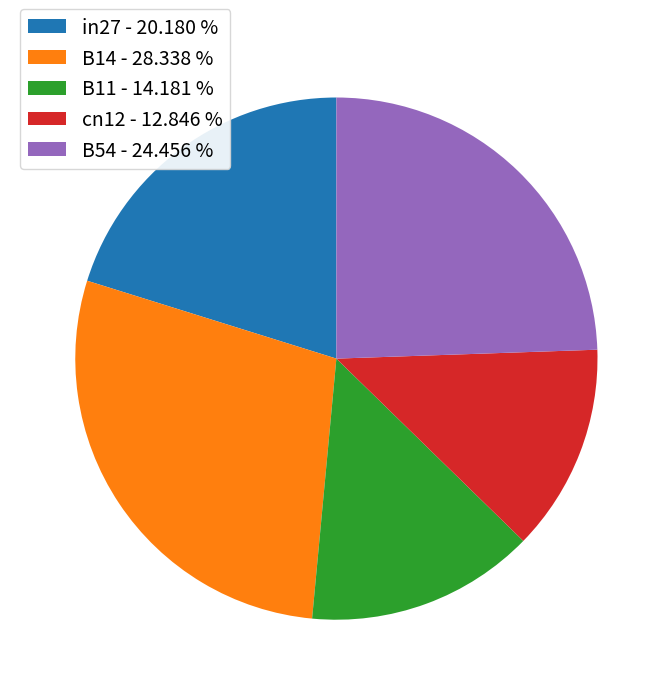

Is the sum of B54 - 24.456 % and in27 - 20.180 % greater than half?

No